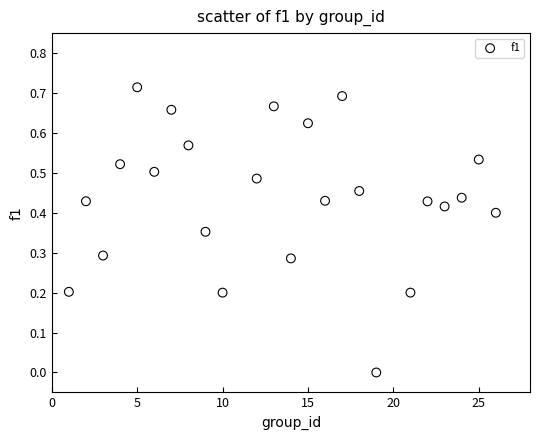

What is the range of X values (max minus min)?

25.0